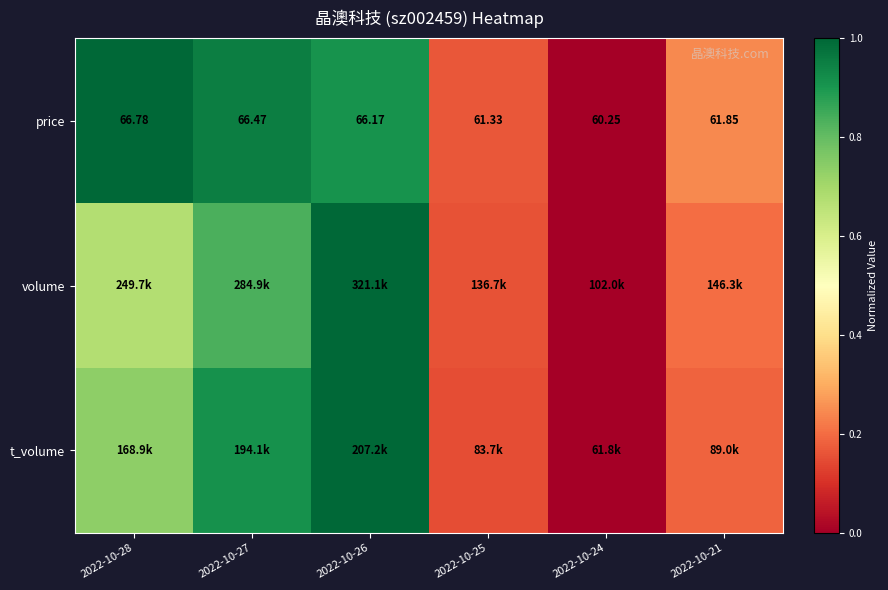

How many values in the price series exceed 66?

3